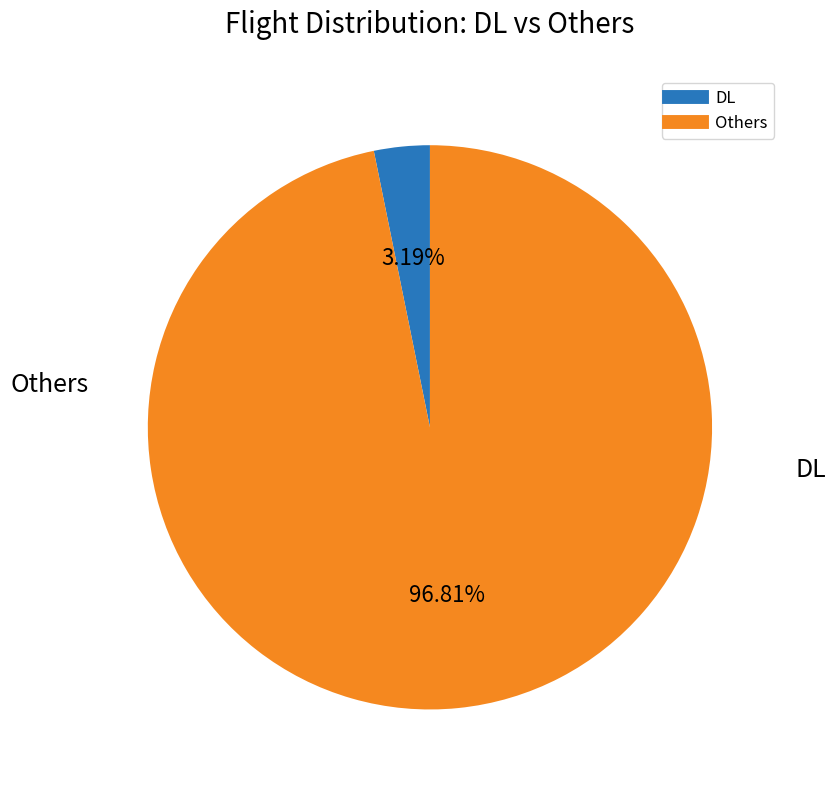

Is there any slice that represents more than half of the pie?

Yes